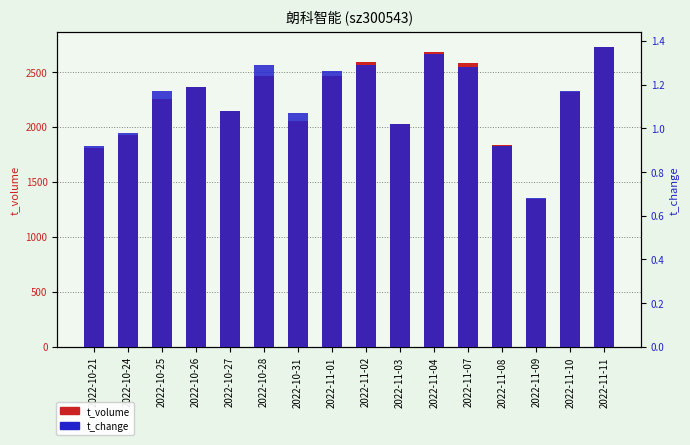

How many bars are there in total?

32